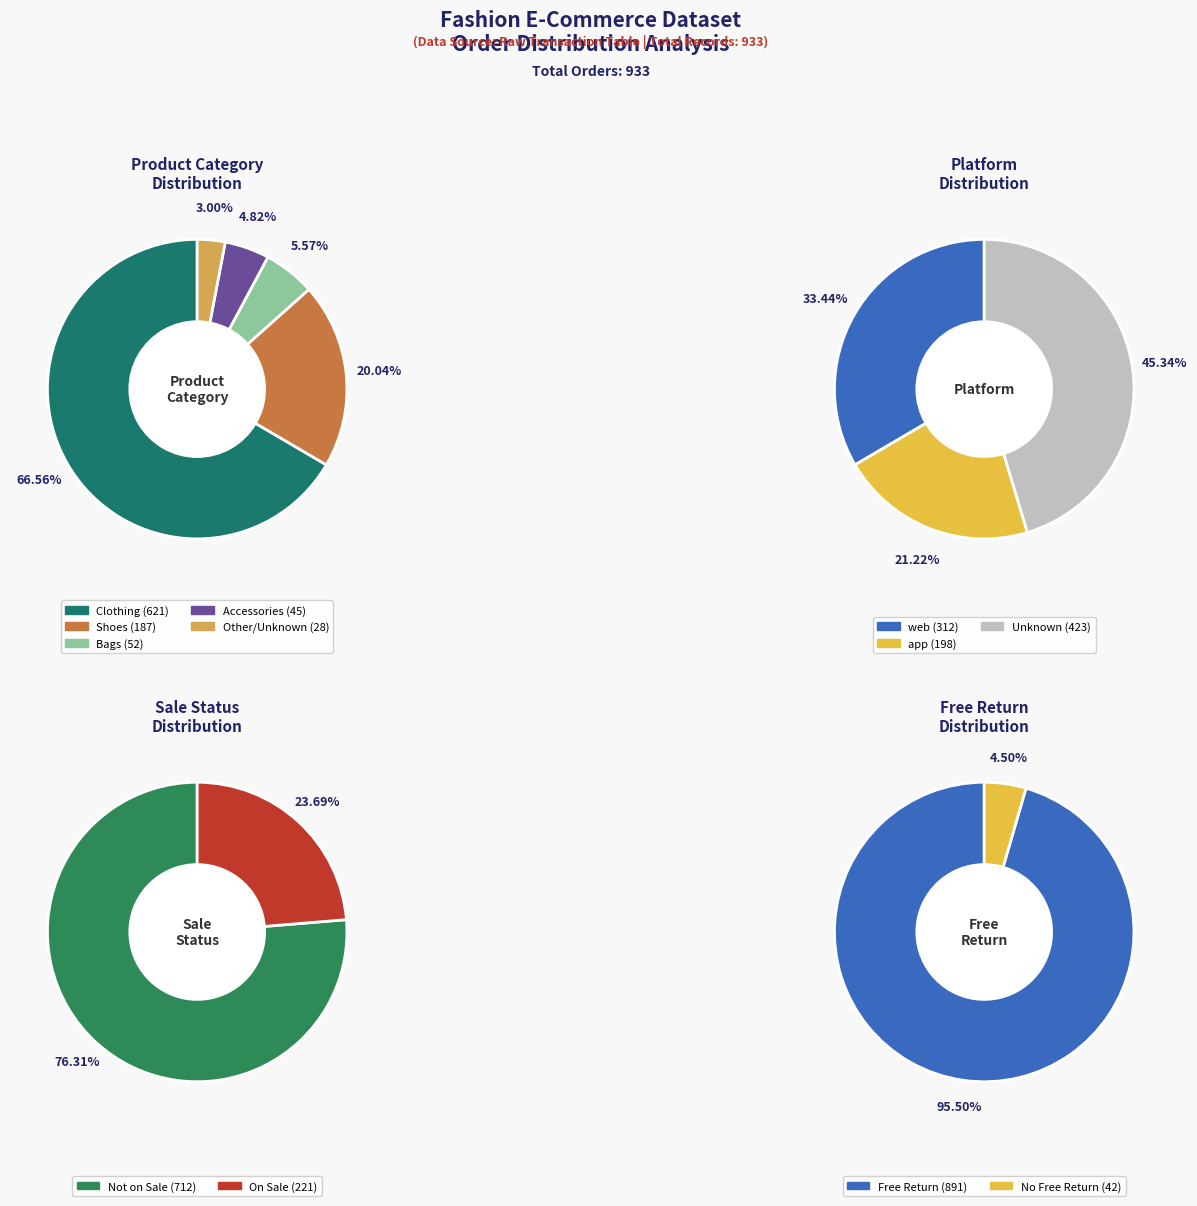

To the nearest percent, what is the difference between the largest and smallest slice percentages?

91%